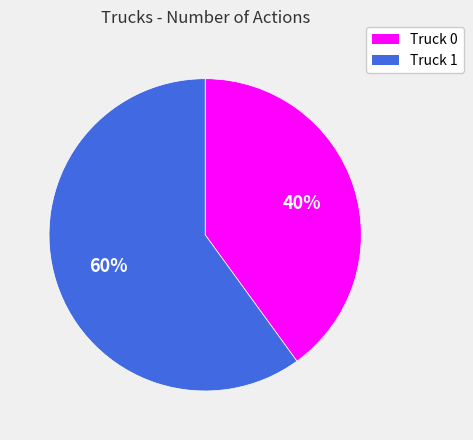

To the nearest percent, what is the combined percentage of Truck 0 and Truck 1?

100%